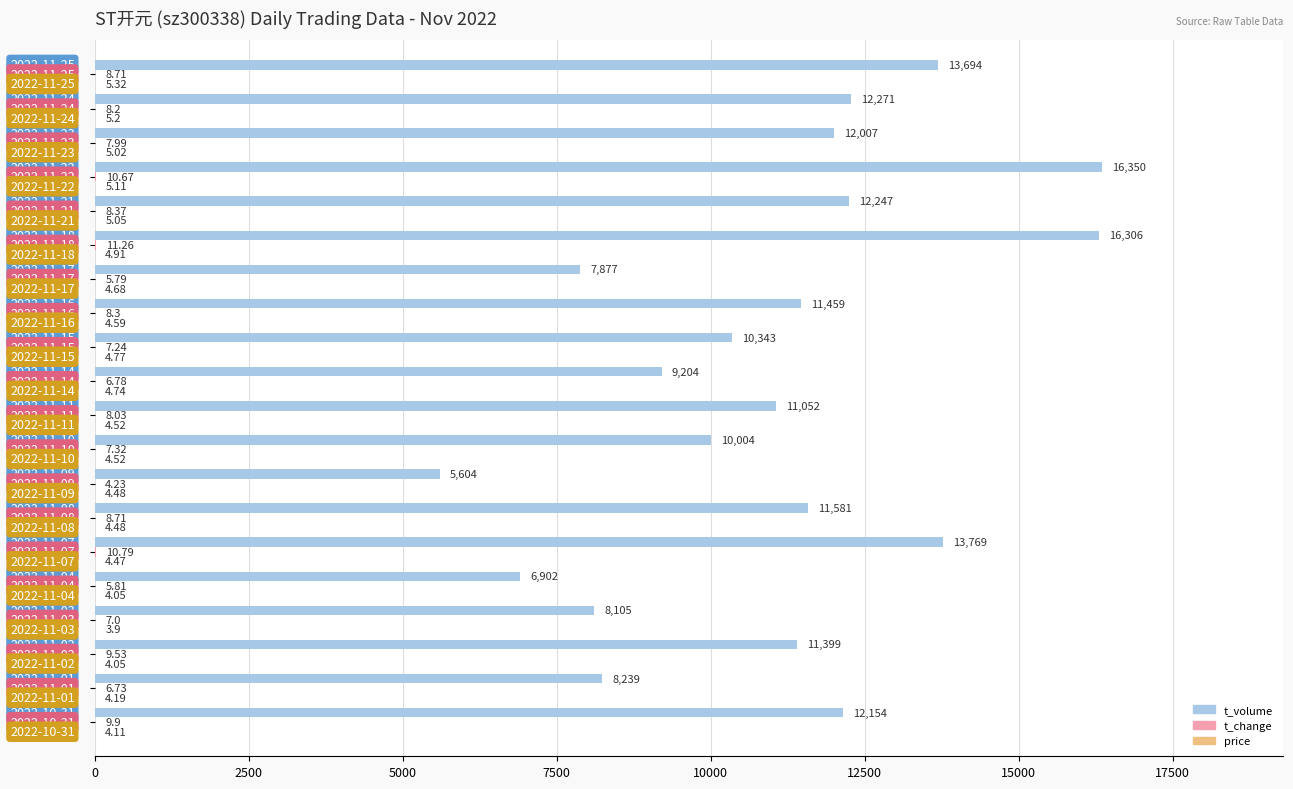

What is the sum of all t_volume values?

220567.0